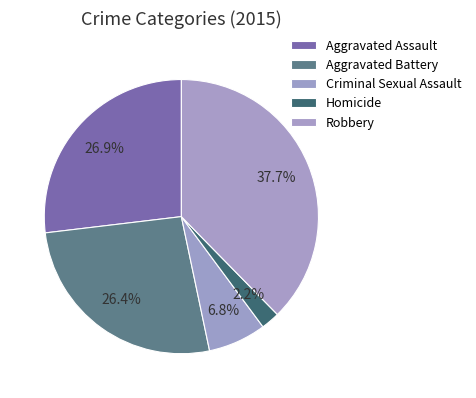

Does Aggravated Assault represent more than half of the total?

No